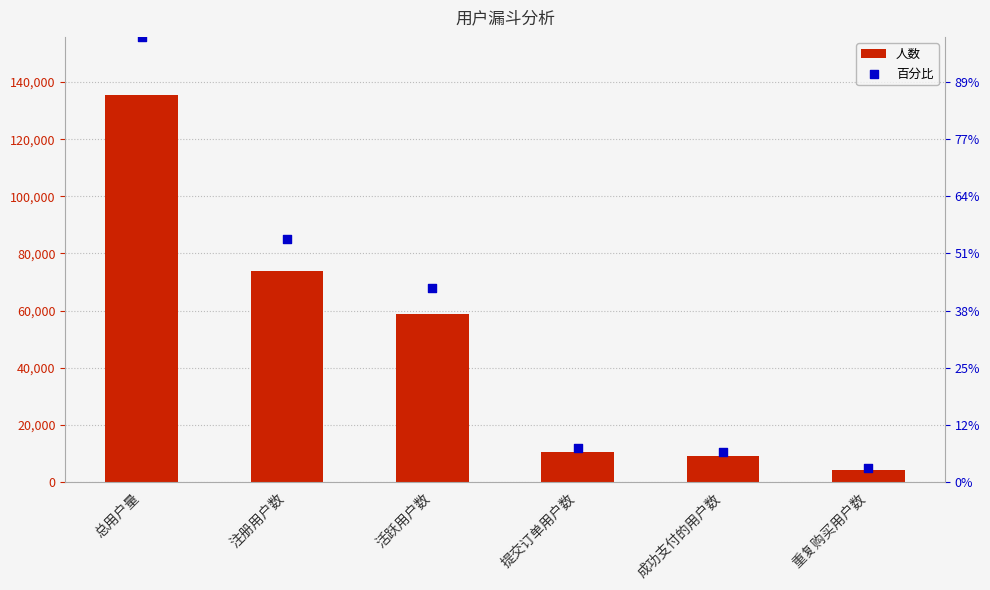

At how many categories does at least one series exceed 133613?

1